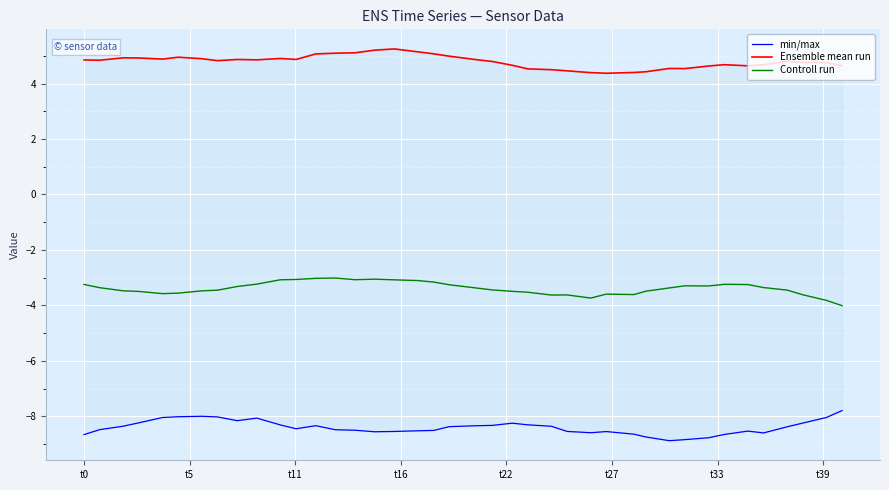

Which series has the largest total across all categories?

Ensemble mean run